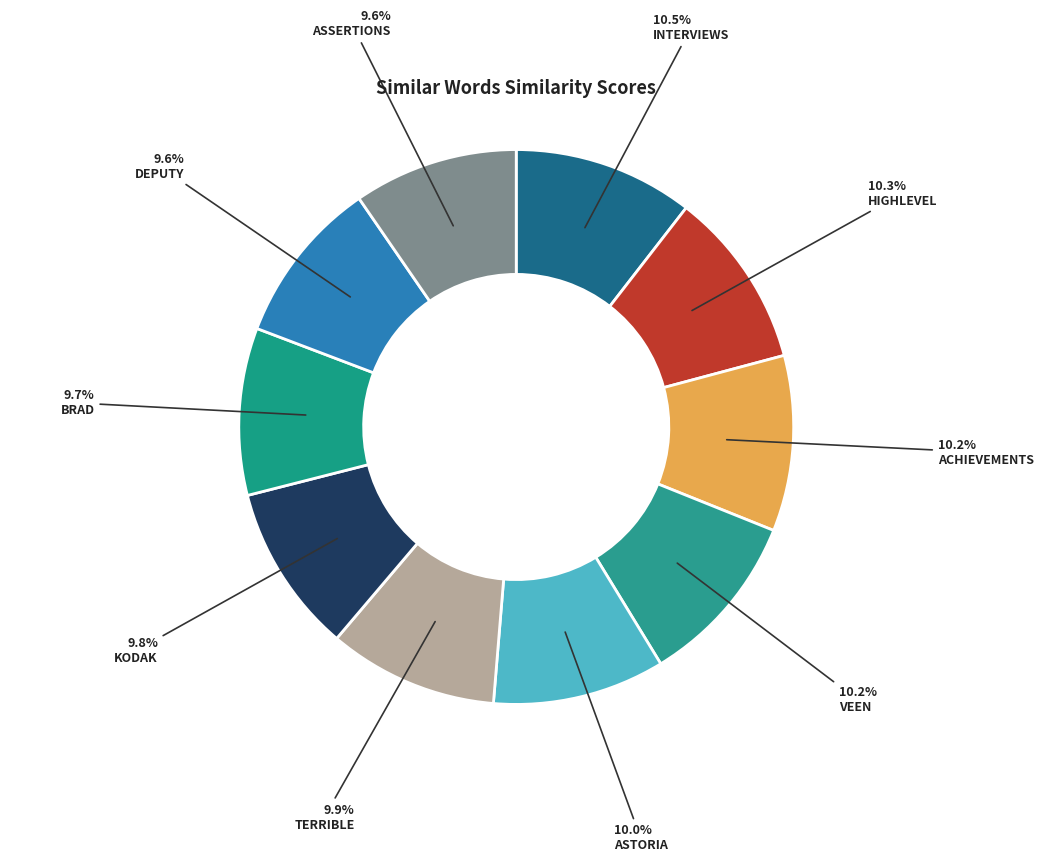

How many segments does this pie chart have?

10